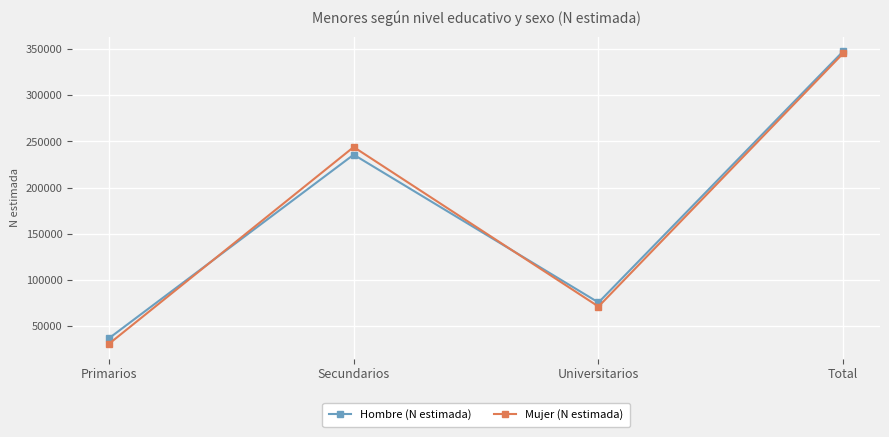

How many interior local peaks does the Hombre (N estimada) series have?

1